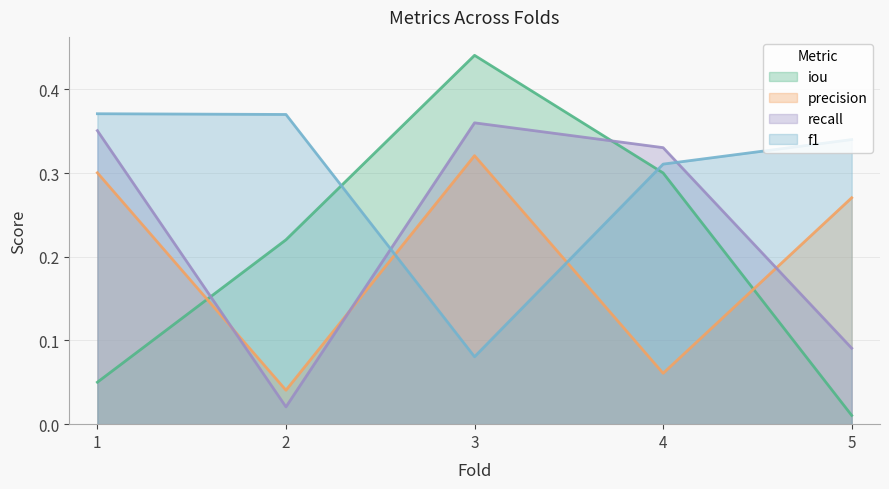

What are all the series names shown in the legend?

iou, precision, recall, f1